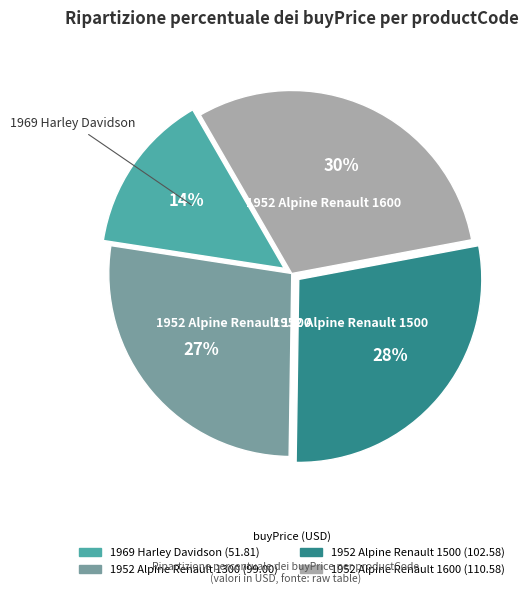

To the nearest percent, what is the average slice percentage?

25%